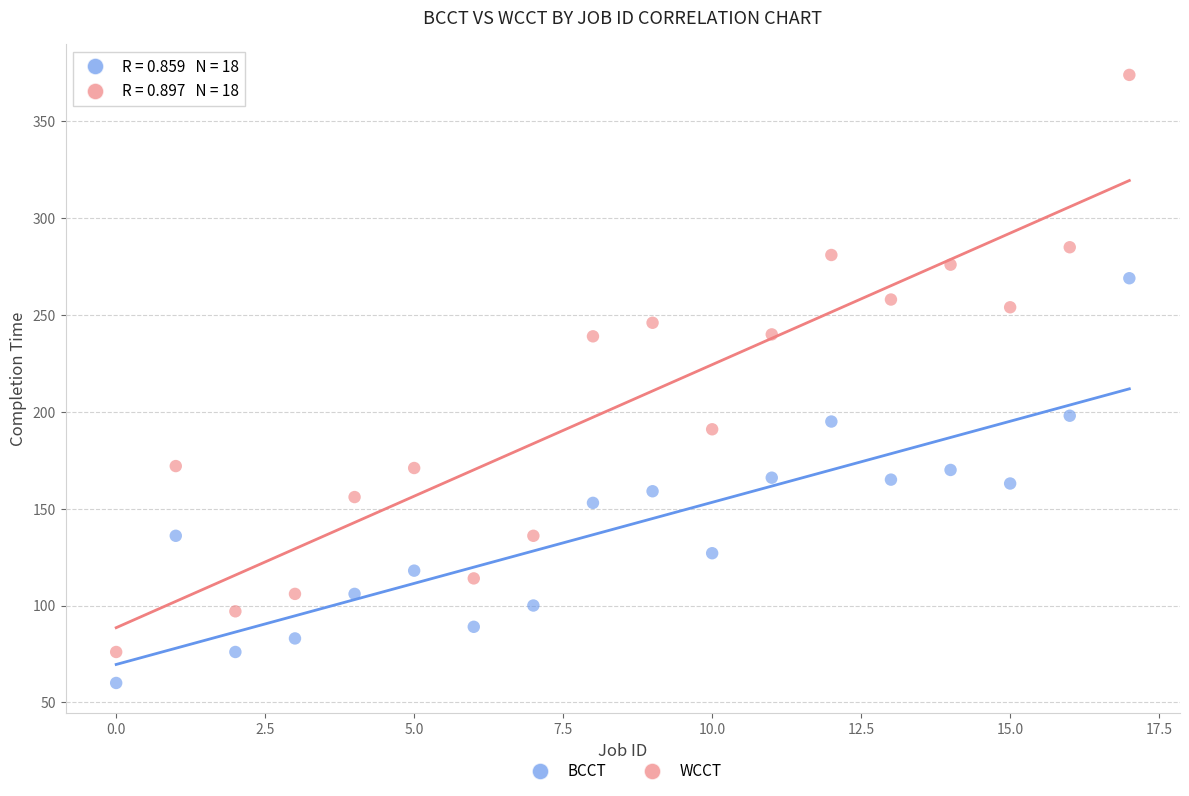

Which series contains the highest Y value?

WCCT